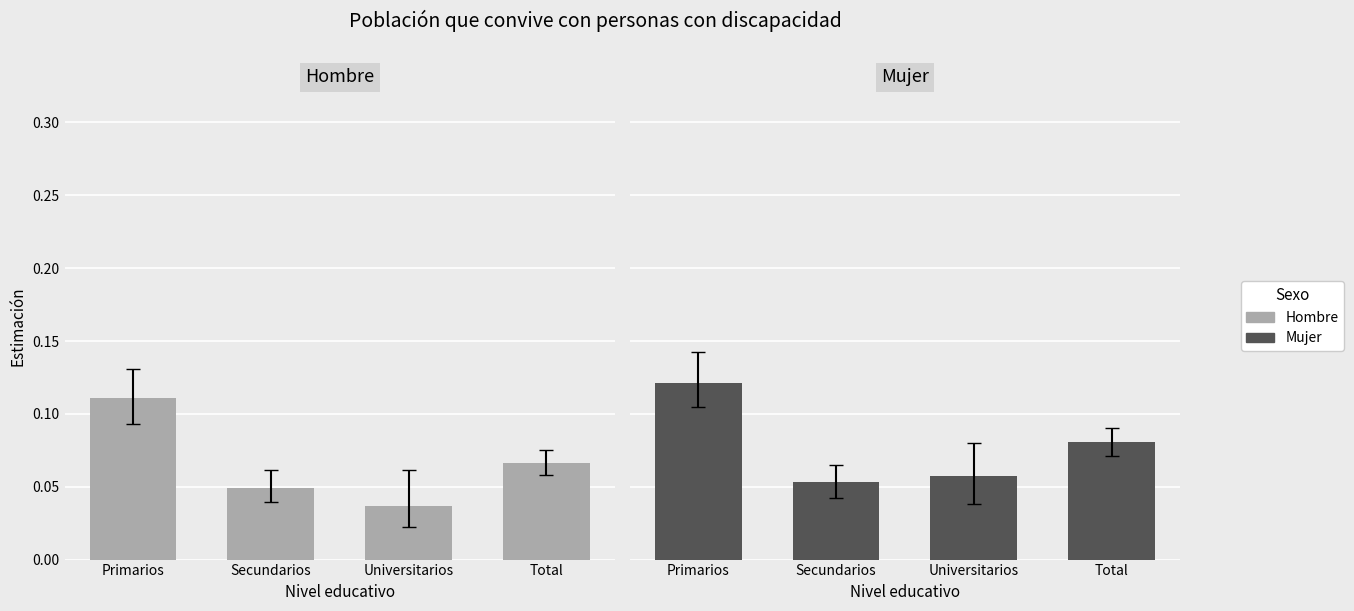

What is the difference between the maximum and minimum values in the Hombre series?

0.1